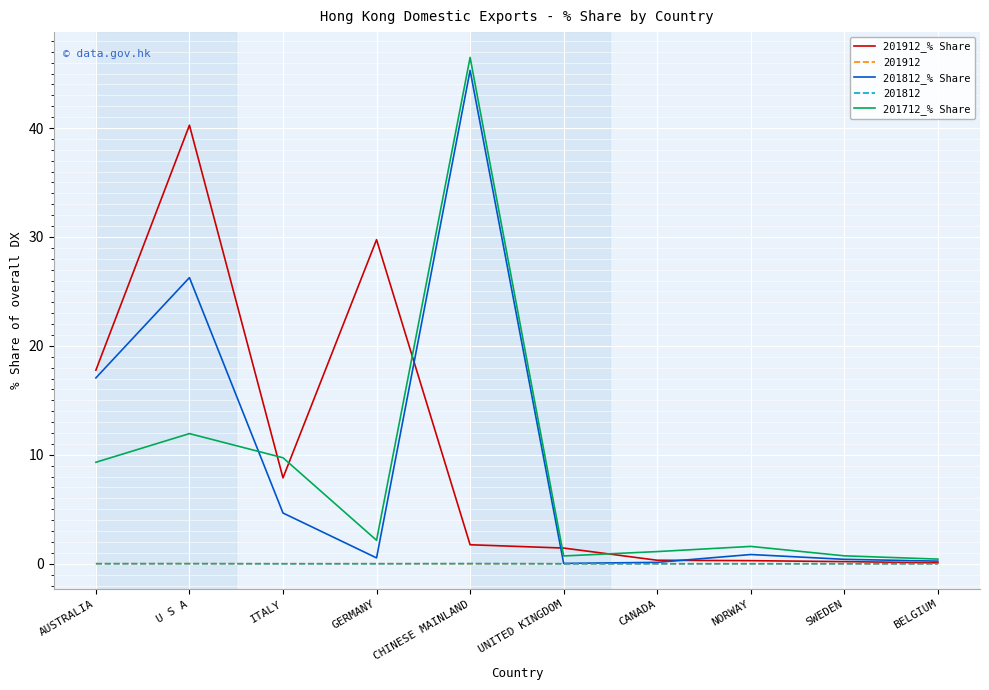

What is the maximum value for 201812_% Share?

45.3